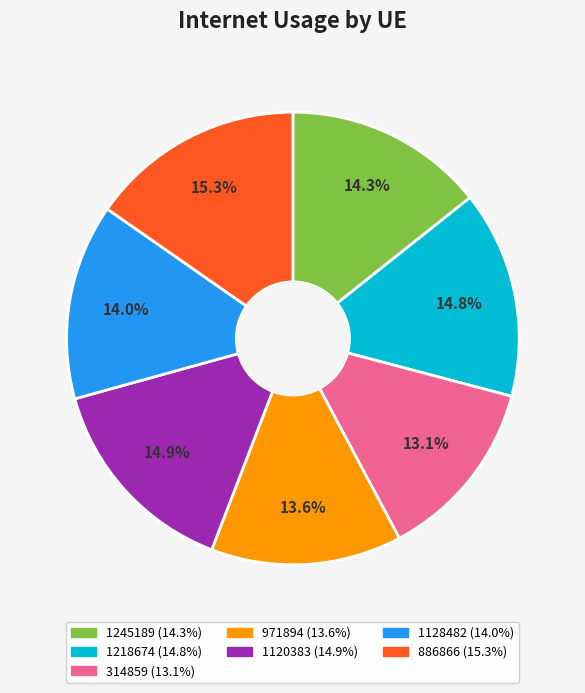

To the nearest percent, what percentage of the pie is 314859?

13%